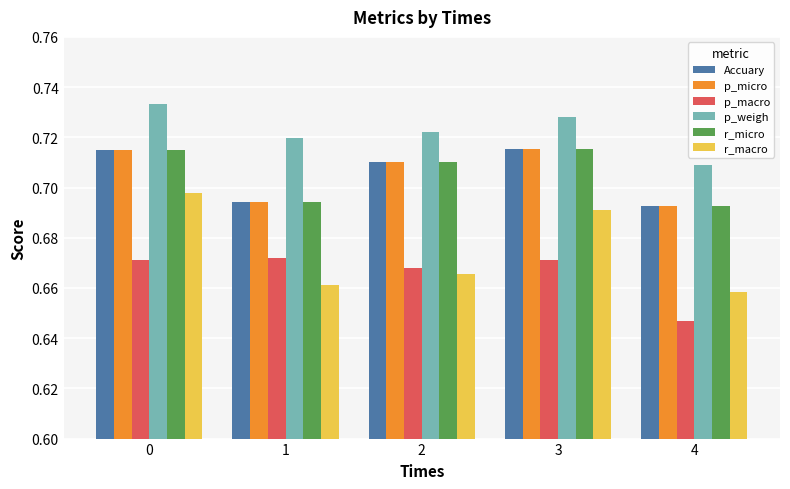

Which series has the widest spread of values?

r_macro